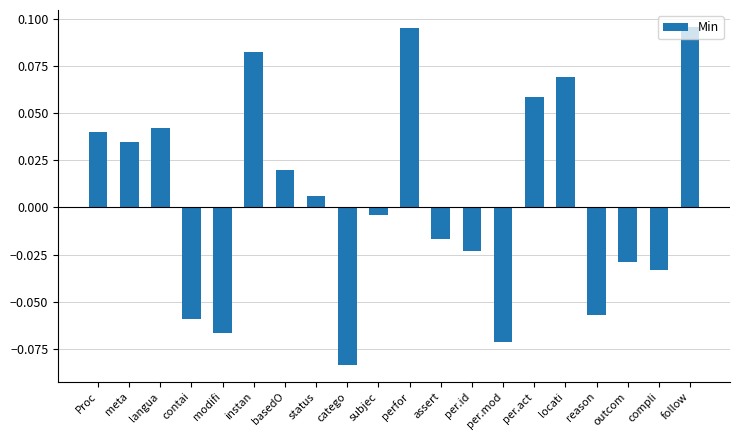

What is the label of the 16th bar from the left?

locati